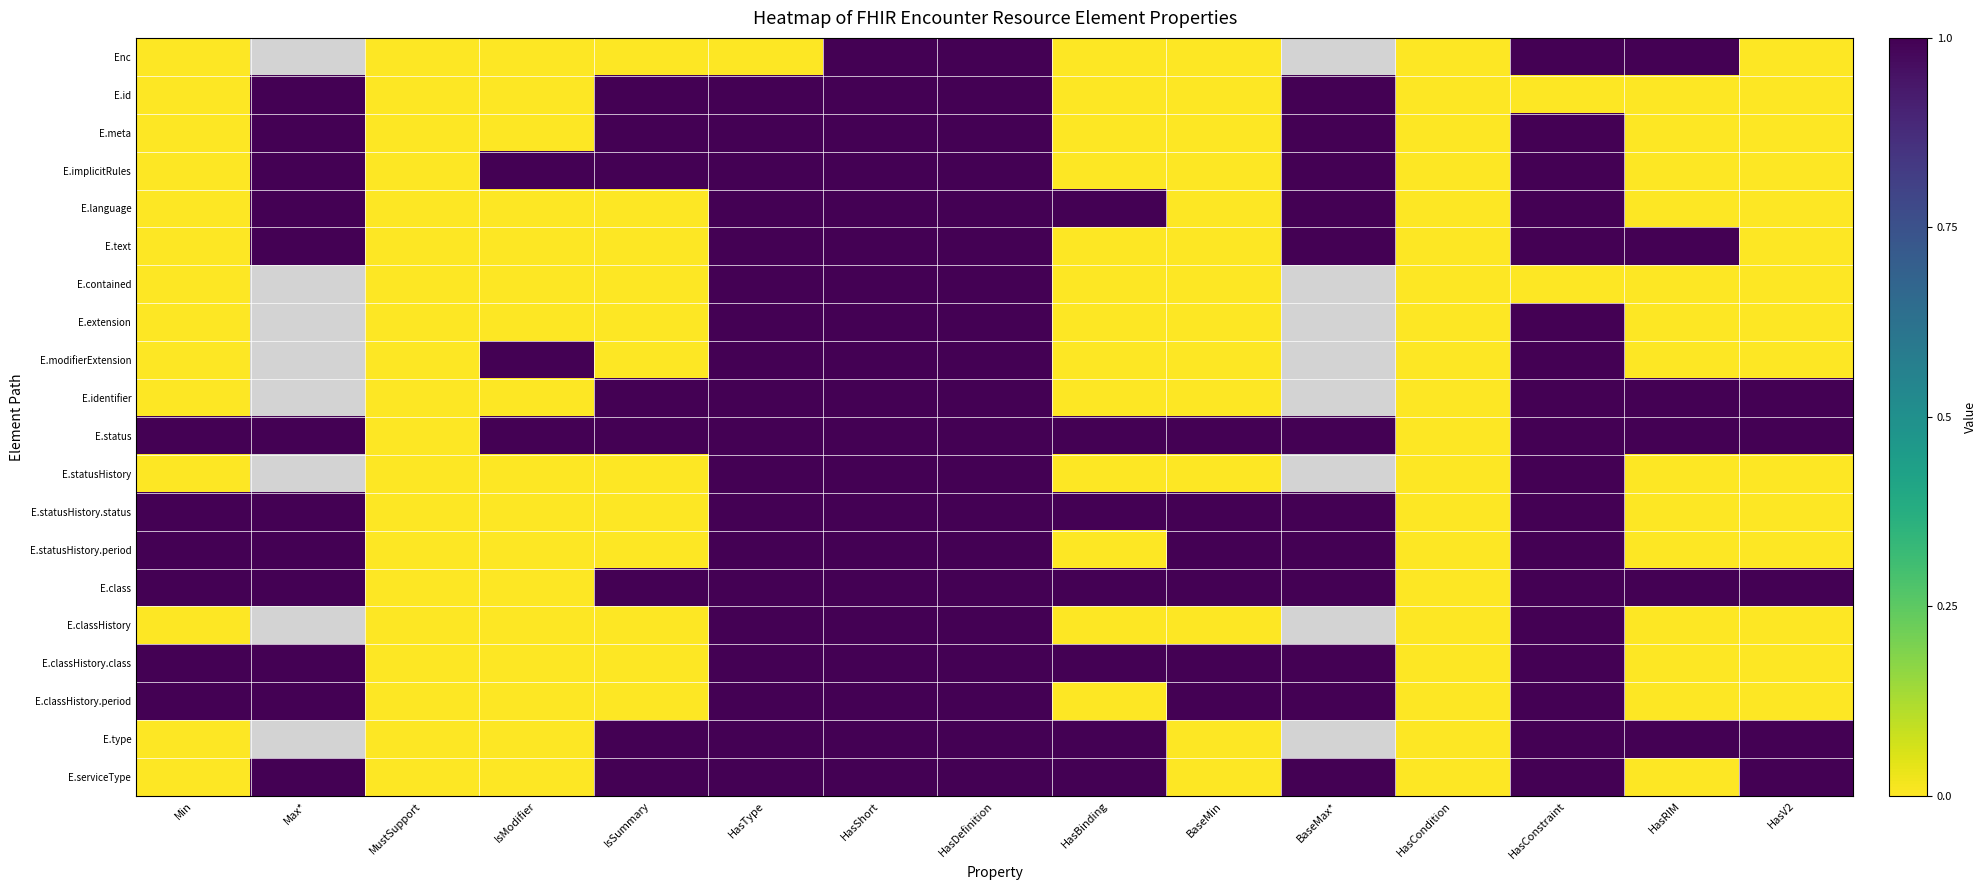

Rank the categories by E.implicitRules value from lowest to highest.

Min, MustSupport, HasBinding, BaseMin, HasCondition, HasRIM, HasV2, Max*, IsModifier, IsSummary, HasType, HasShort, HasDefinition, BaseMax*, HasConstraint